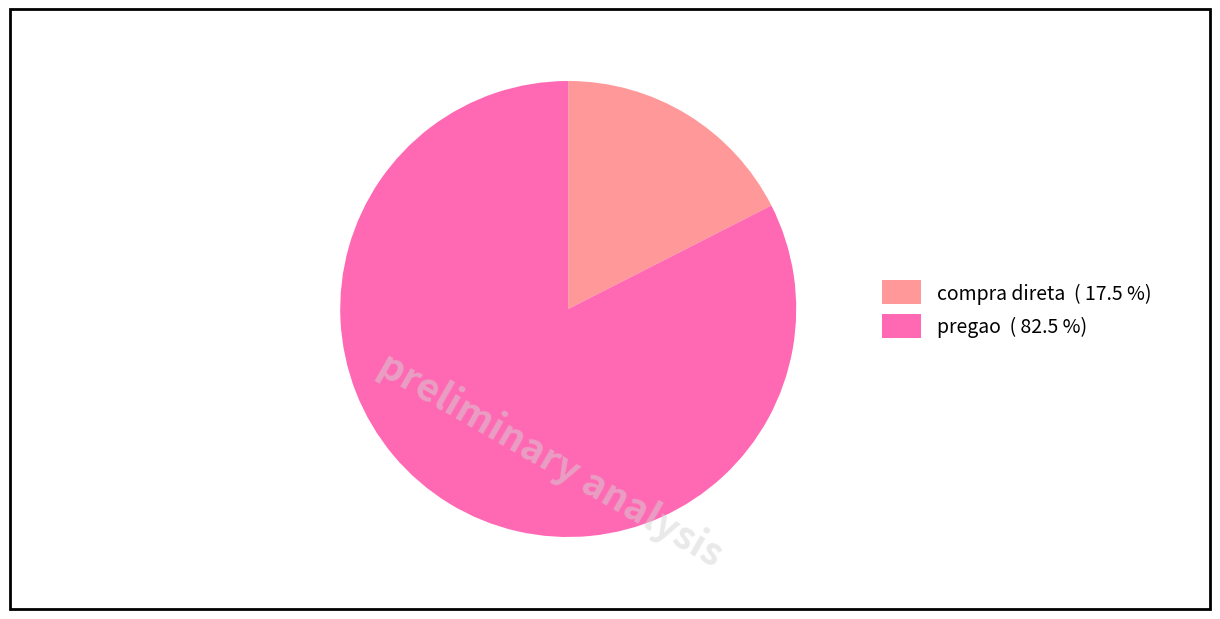

What is the smallest slice in the pie chart?

compra direta ( 17.5 %)